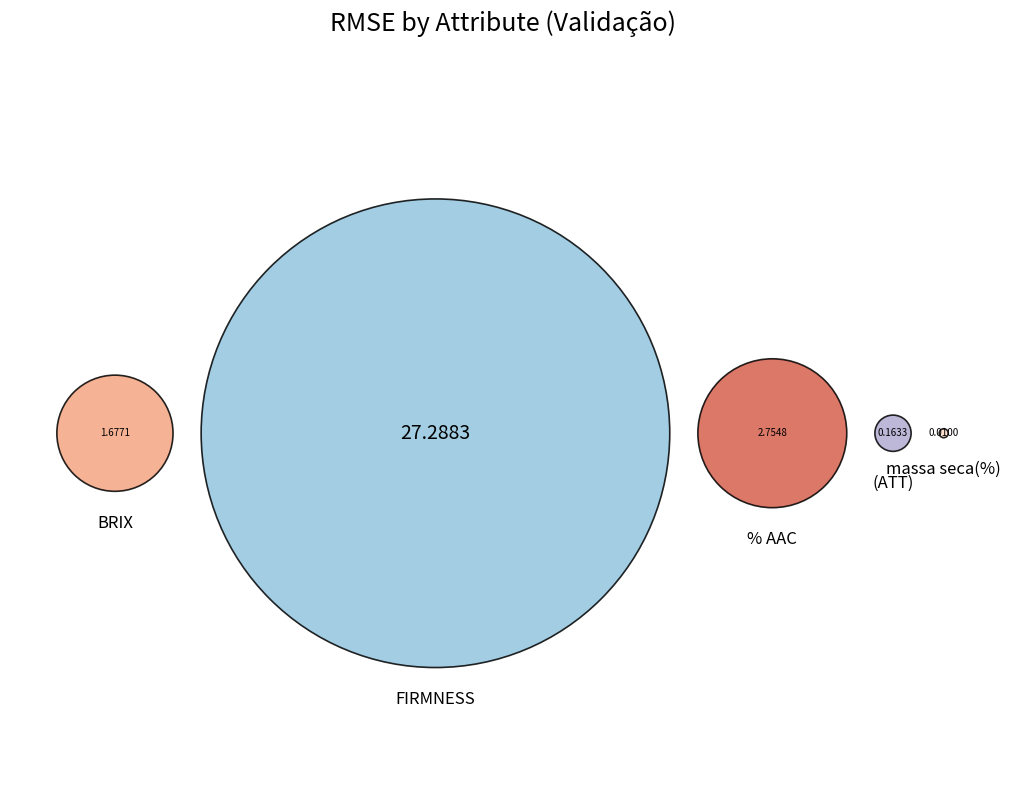

Which category has the smallest portion of the pie?

massa seca(%)